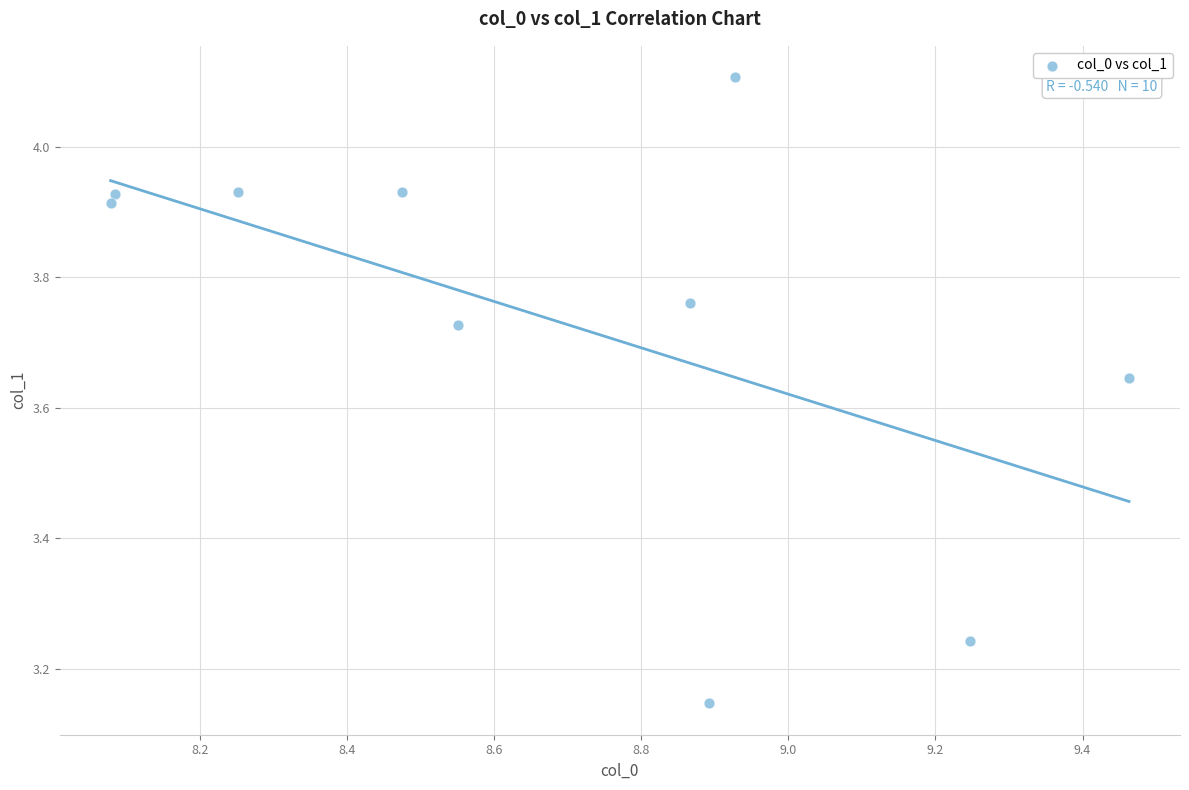

What is the range of Y values (max minus min)?

1.0